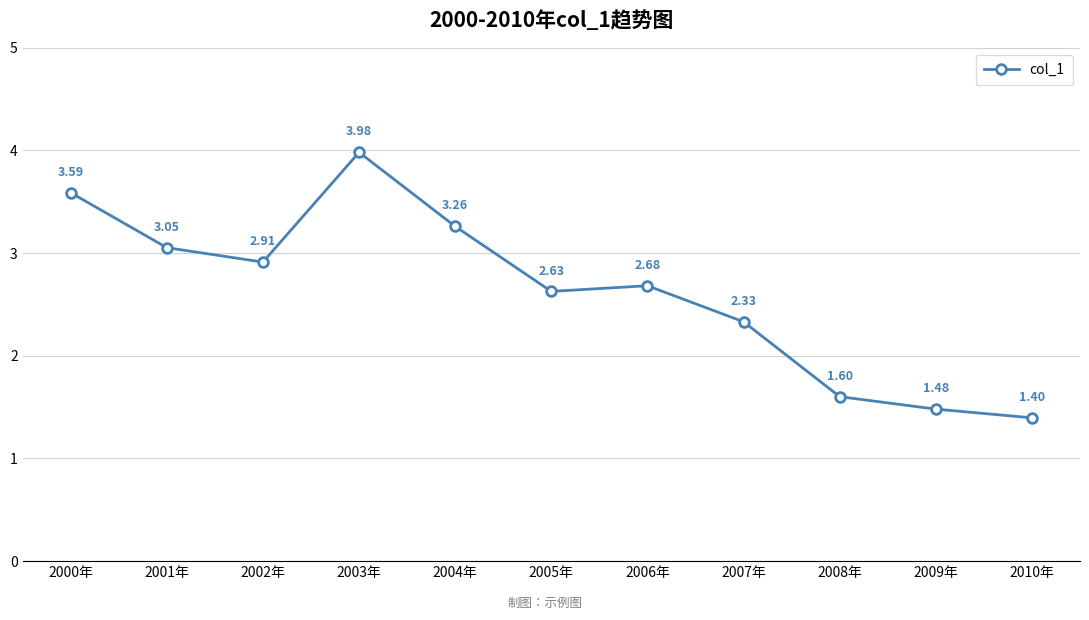

What is the sum of the values at 2002年 and 2010年?

4.3